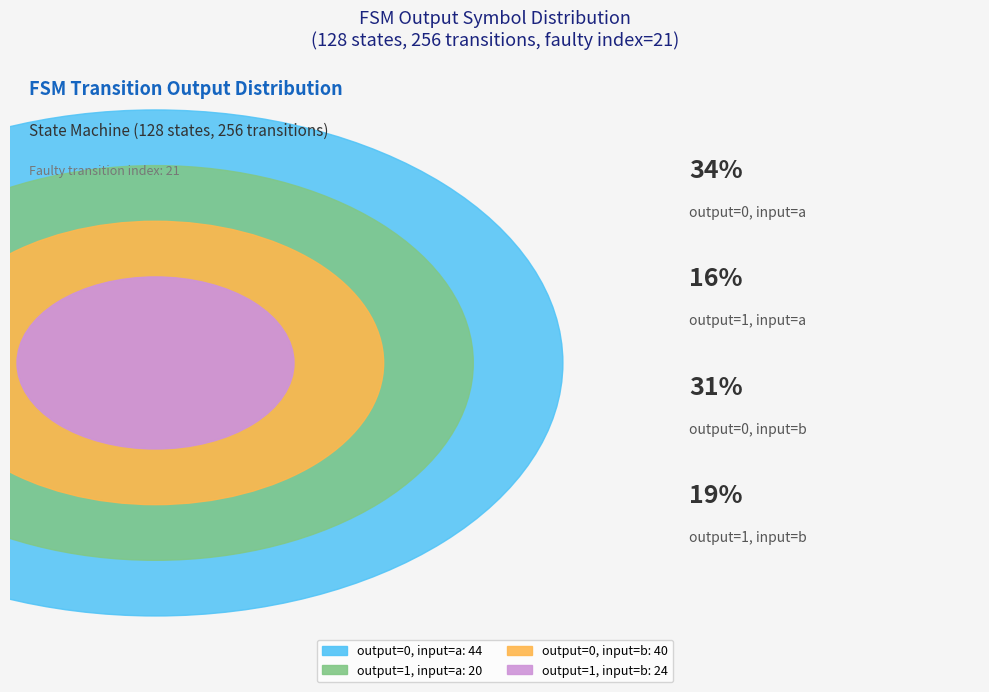

Does output_symbol=0 (input a) account for over 50% of the chart?

No